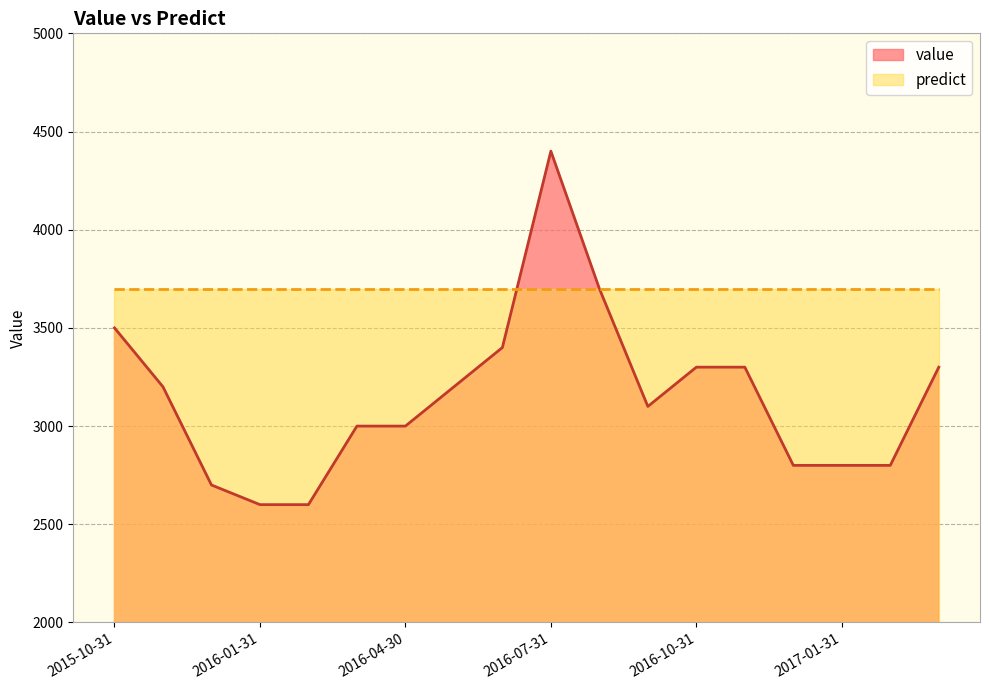

At which label does the data first exceed 3200?

2015-10-31